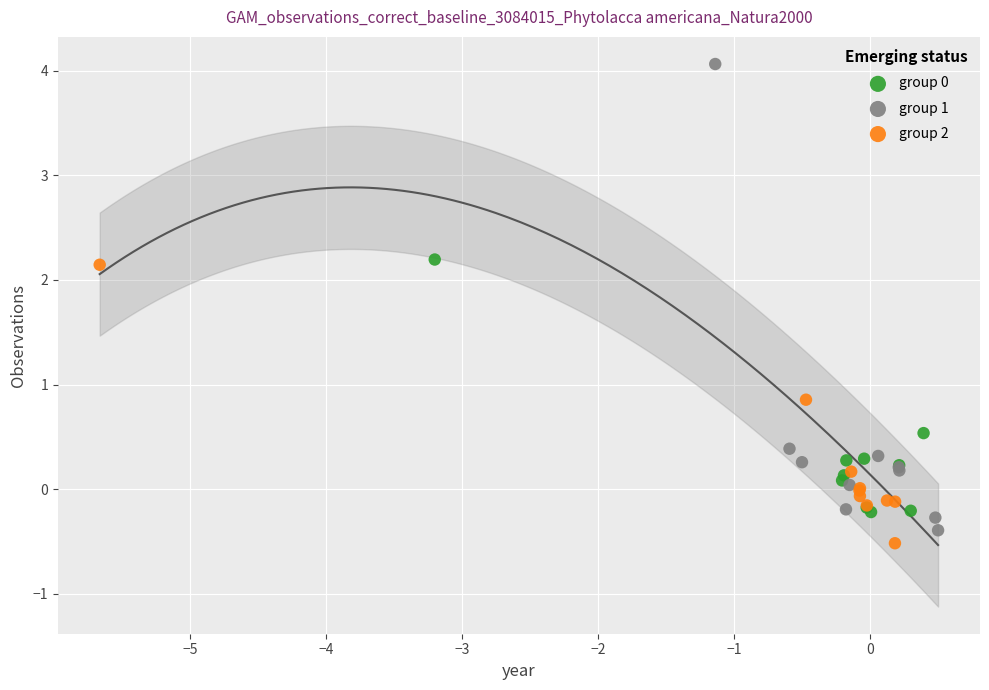

Which series contains the highest Y value?

group 1